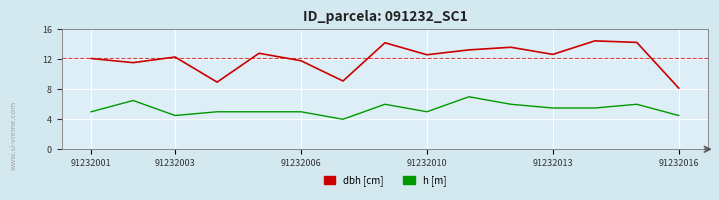

What is the smallest value displayed?

4.0